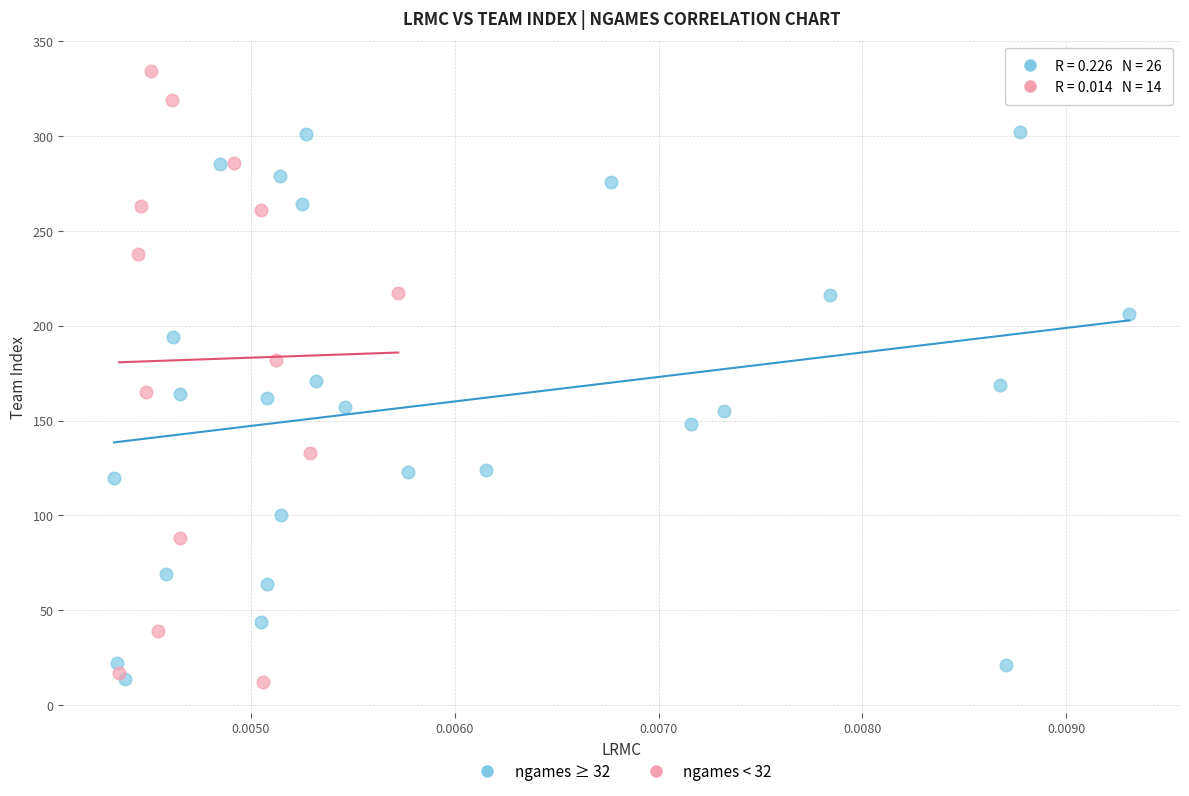

Which series contains the highest Y value?

ngames < 32